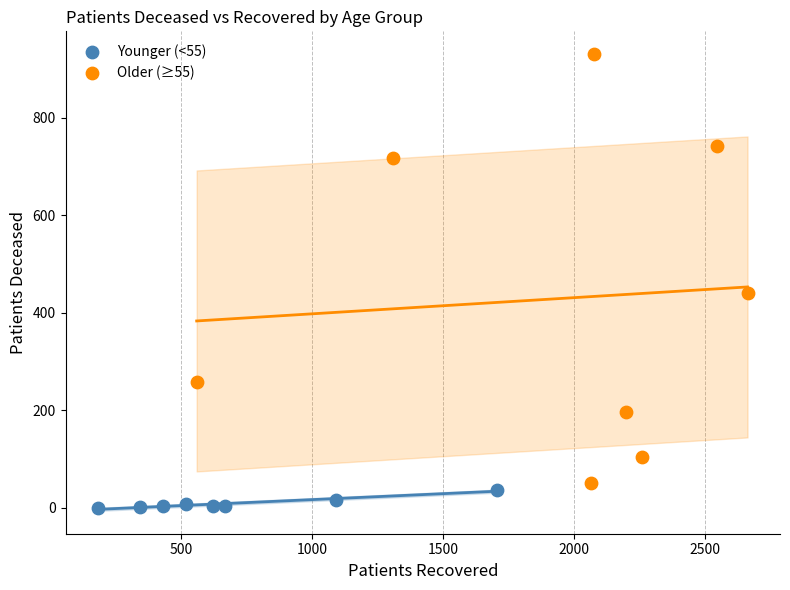

Which series has the widest spread of Y values?

Older (≥55)